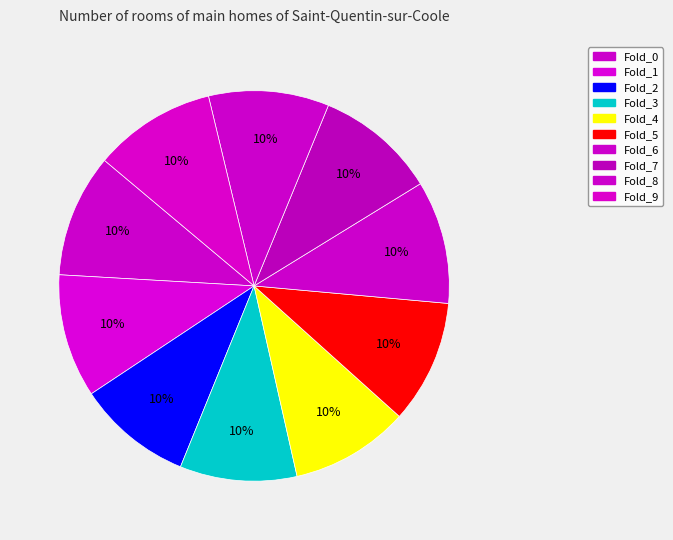

Between Fold_0 and Fold_3, which is larger?

Fold_0